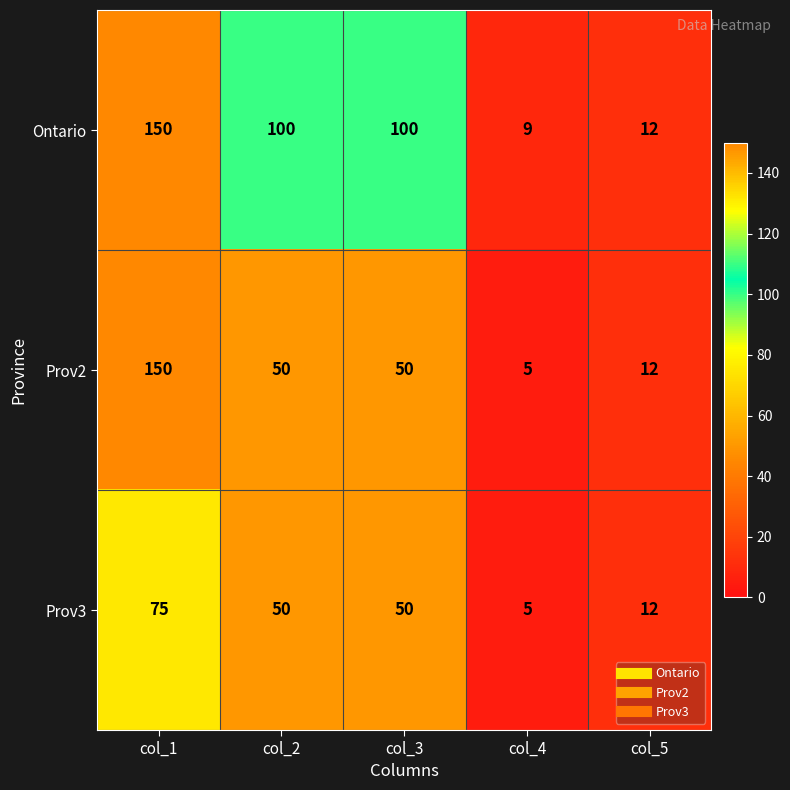

At which label does Prov2 first exceed 50?

col_1